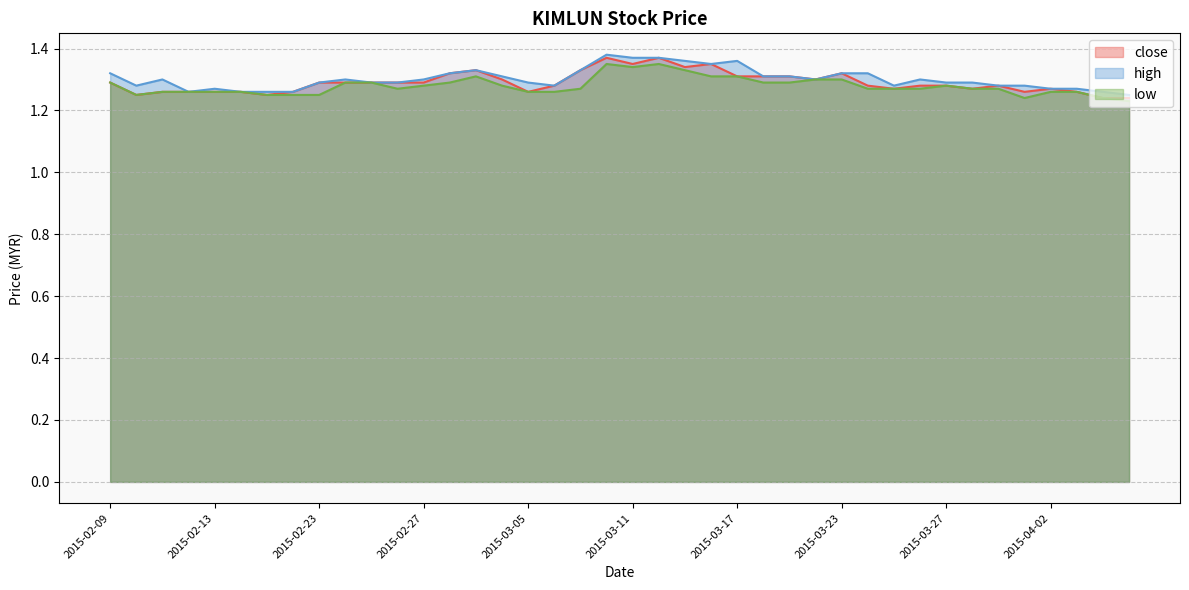

What is the value of the high point at the 24th from the left?

1.4